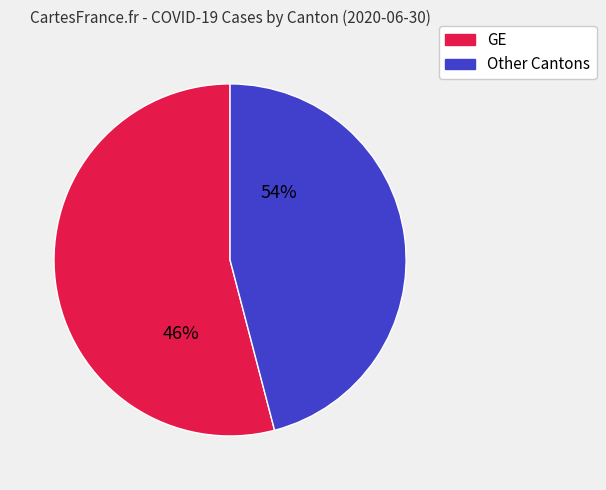

The BL slice represents 7% of the pie. True or false?

False